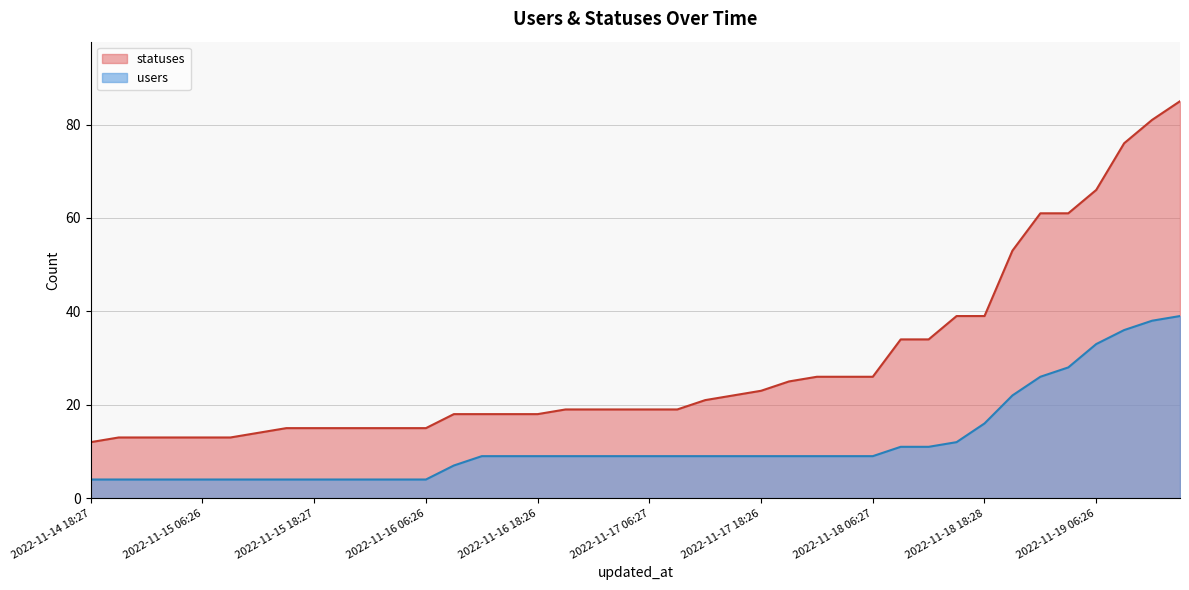

Which category has the lowest value in the users series?

2022-11-14 18:27